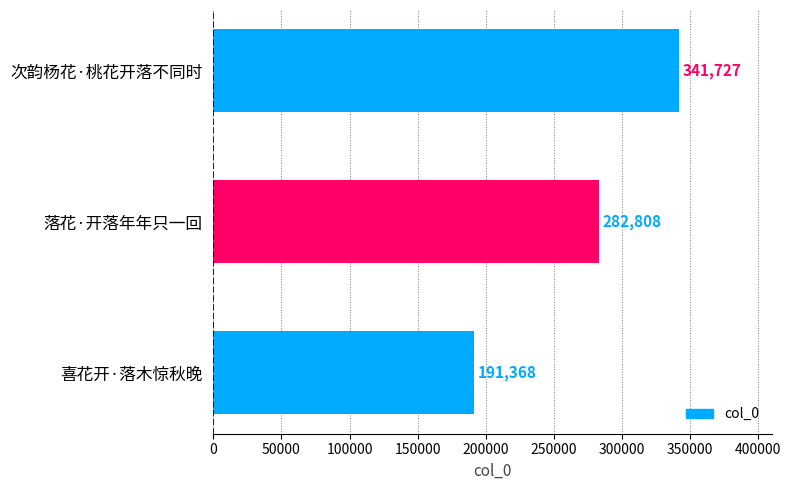

What is the difference between the maximum and minimum values?

150359